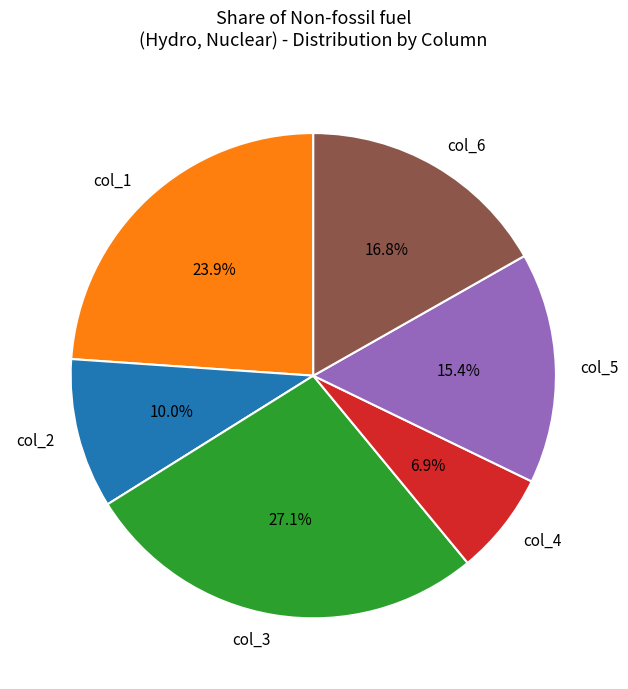

Rank the categories by value from highest to lowest.

col_3, col_1, col_6, col_5, col_2, col_4